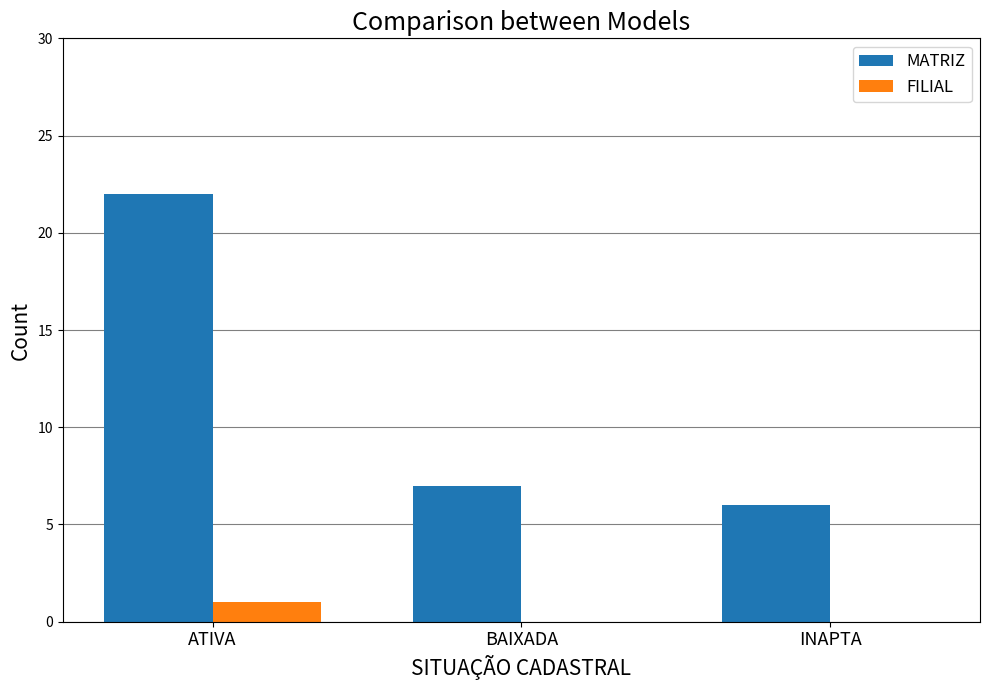

What is the total value across all series at ATIVA?

23